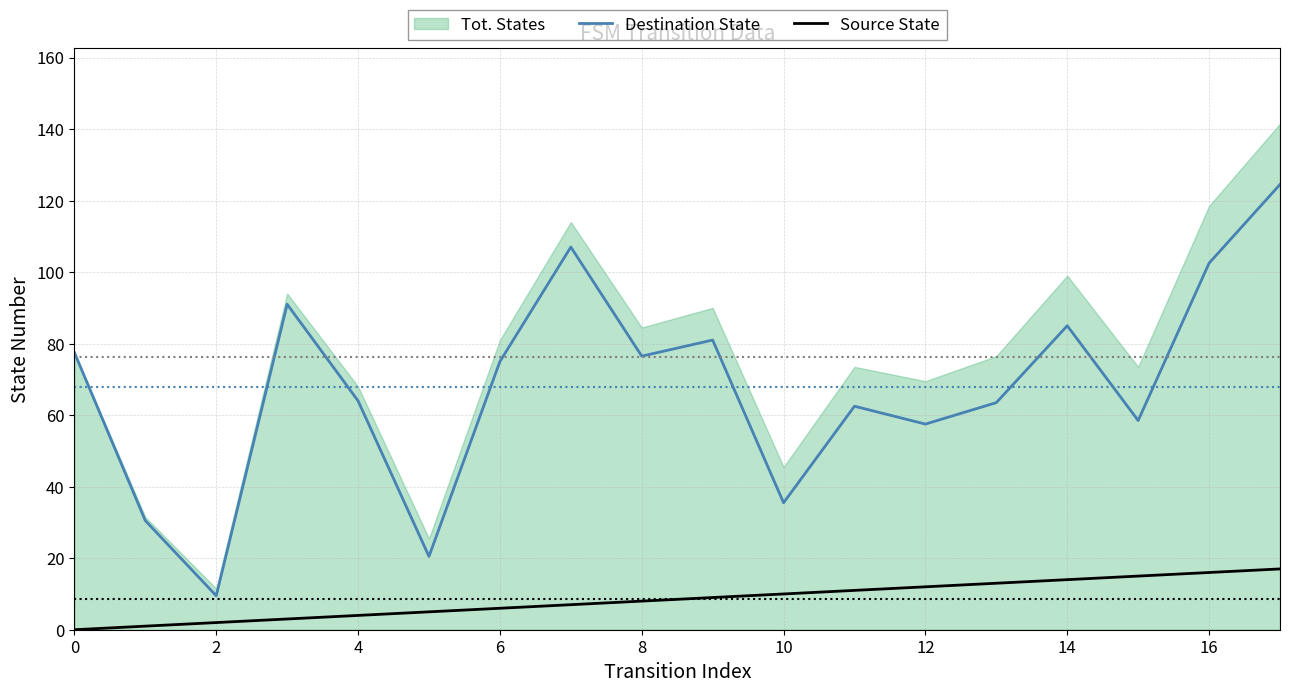

True or false: Source State and Destination State cross at least once.

False